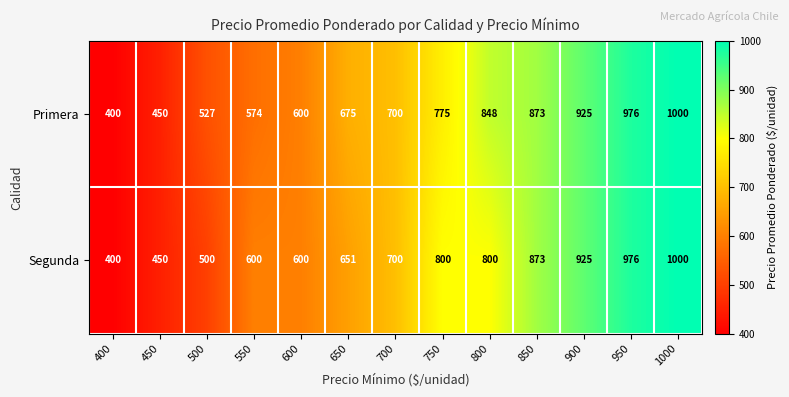

Between 500 and 550, which series saw the biggest shift?

Segunda